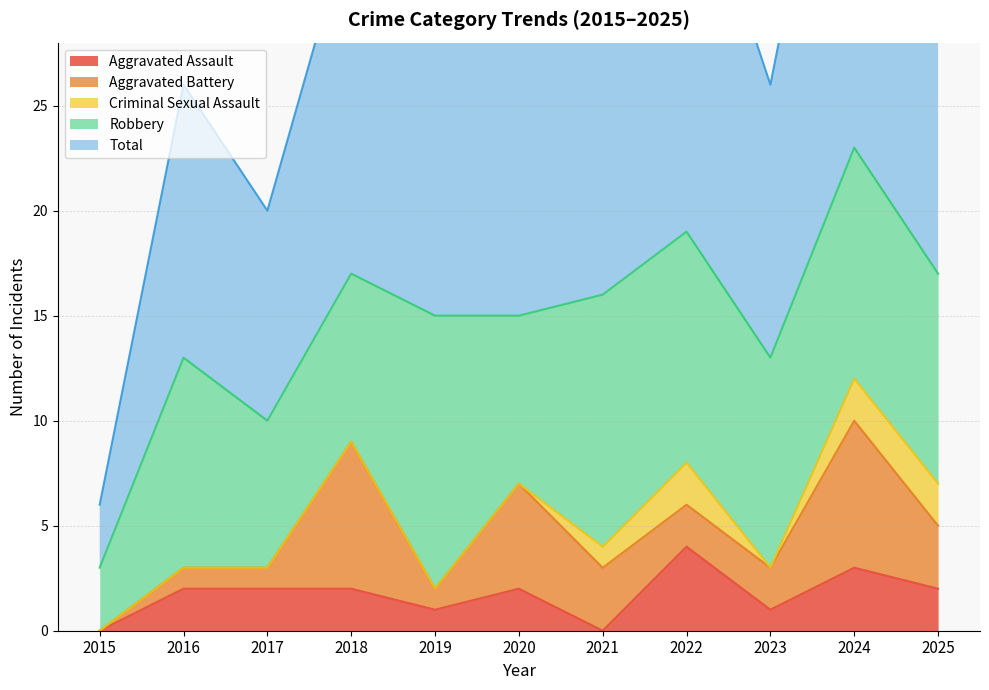

The Total series shows 10 at 2021. True or false?

False